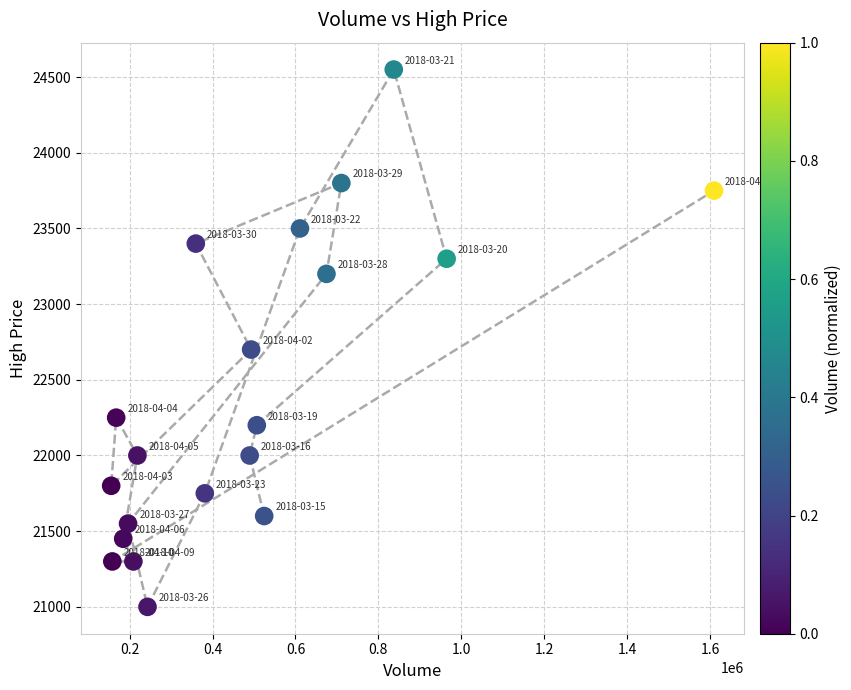

What Y value in the scatter plot is closest to 22775?

22700